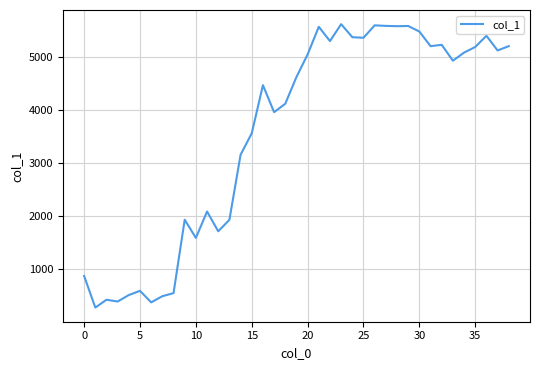

What is the smallest value displayed?

274.3